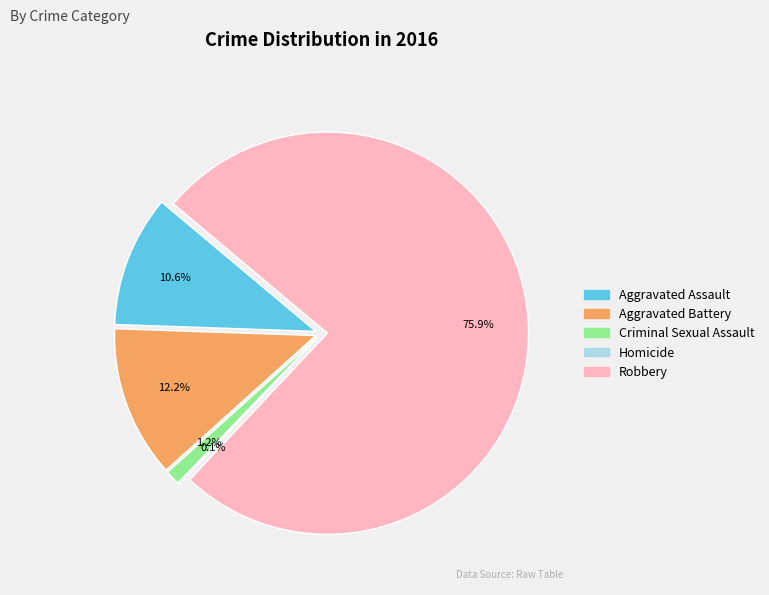

To the nearest percent, what is the difference between the Homicide and Robbery slice percentages?

76%